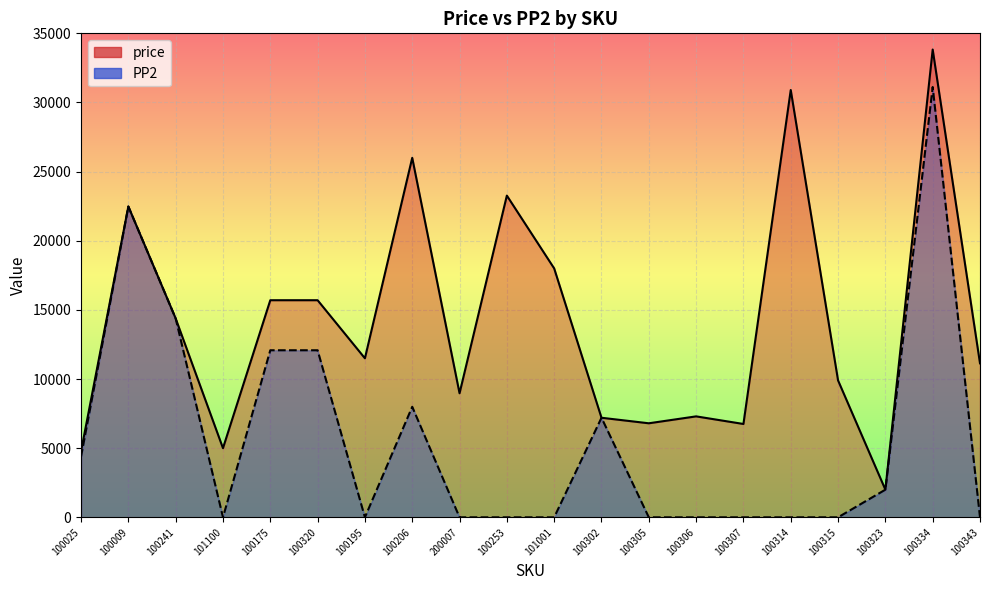

What is the label of the 8th point from the left?

100206